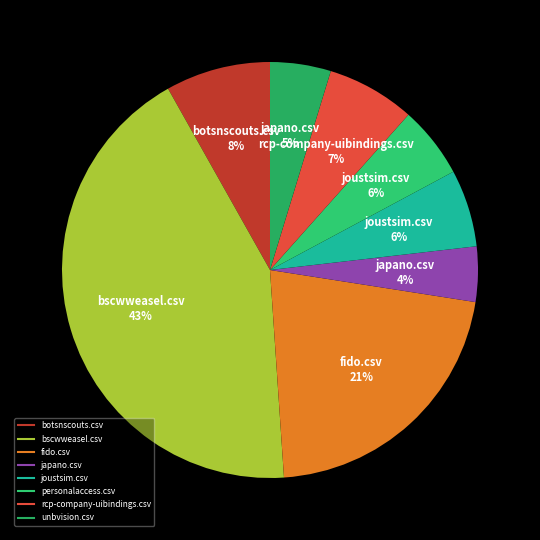

Count the number of slices in the pie.

8